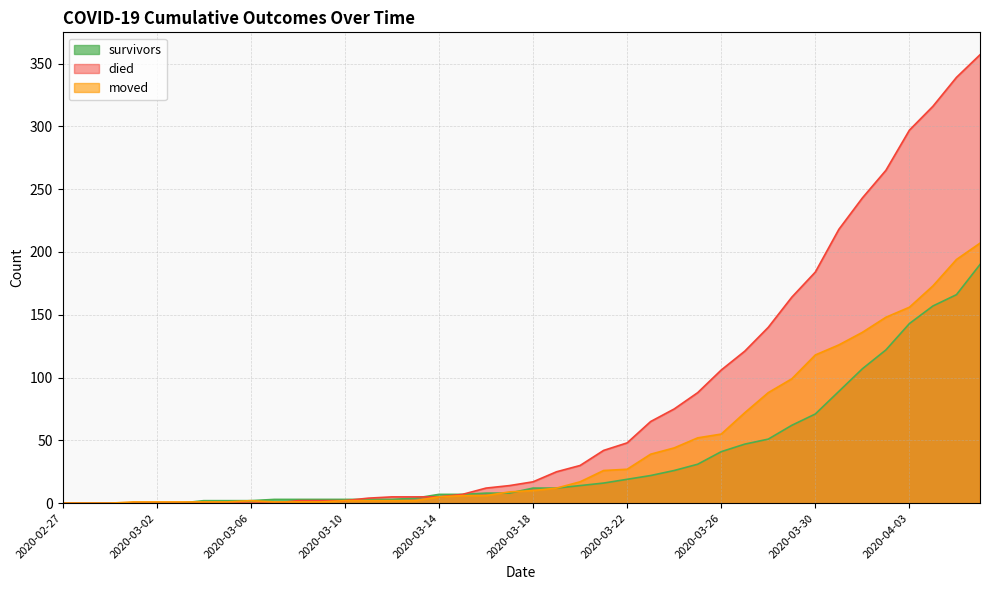

What is the difference between the highest and lowest values at 2020-03-23?

43